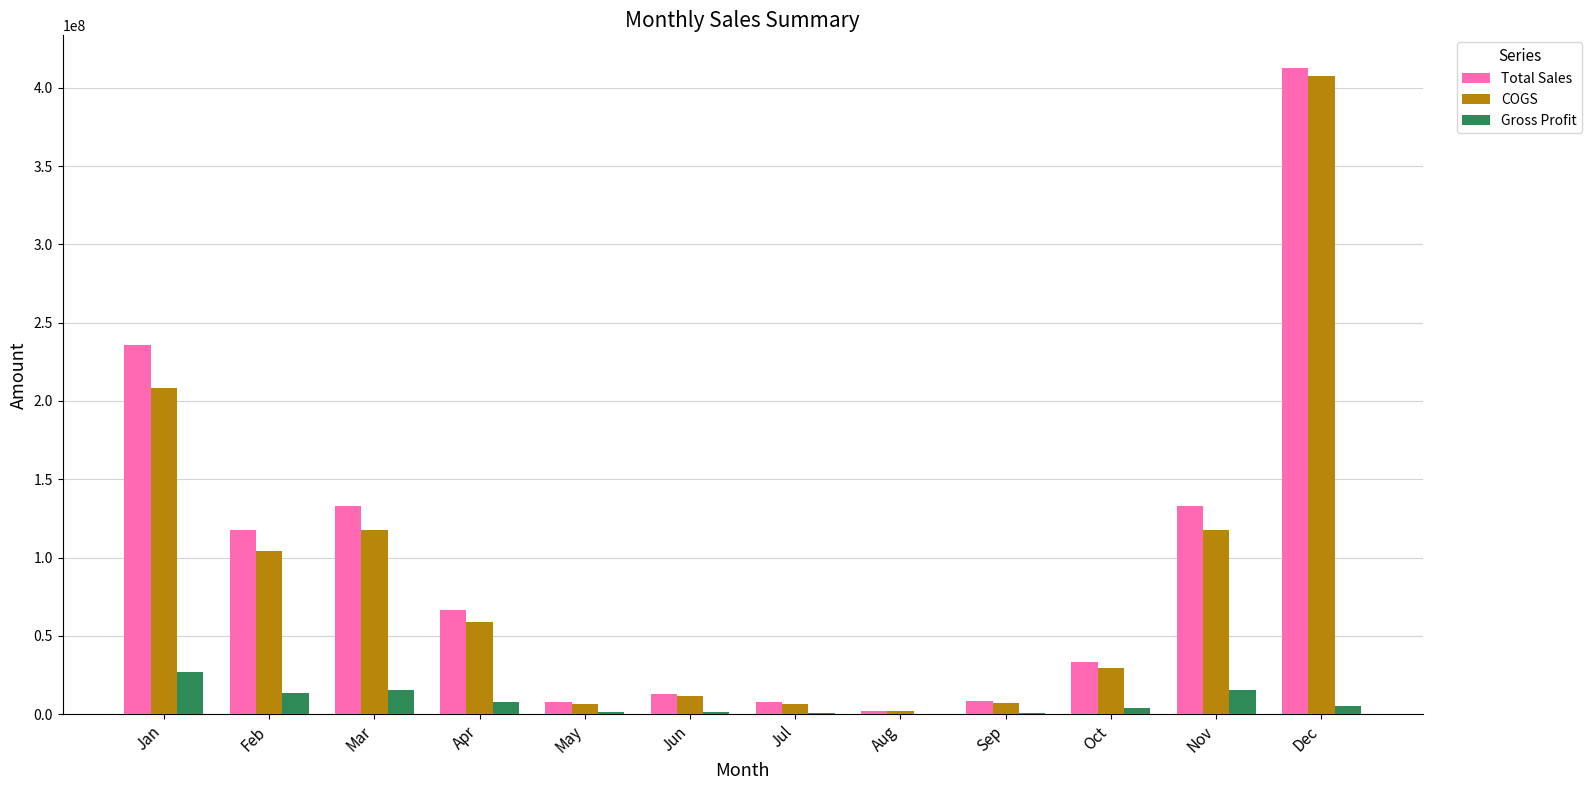

What is the highest value of the Total Sales series?

412858880